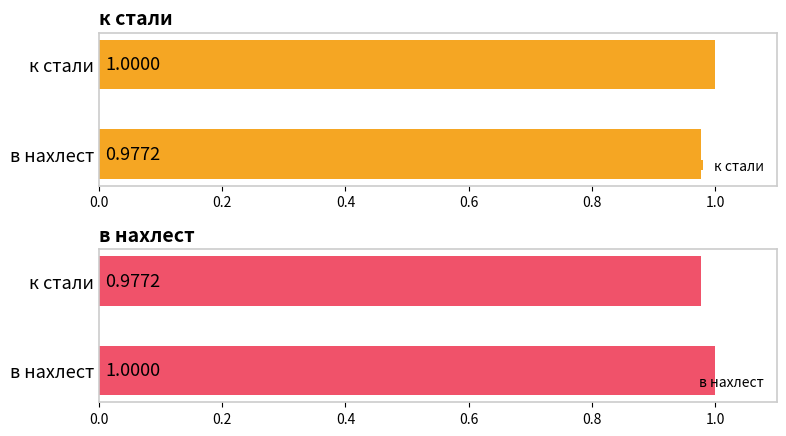

How many bars are there in each group?

2